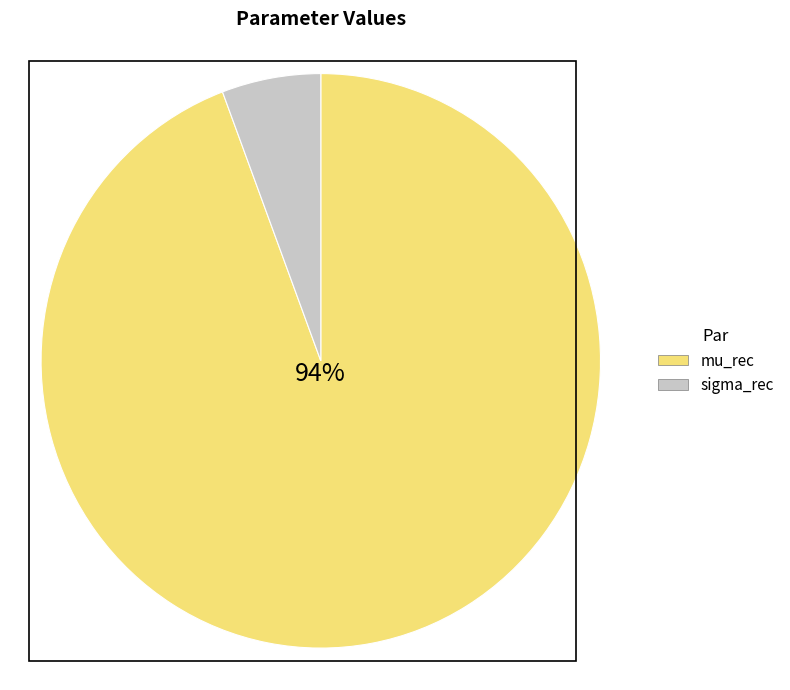

To the nearest percent, what is the difference between the mu_rec and sigma_rec slice percentages?

89%